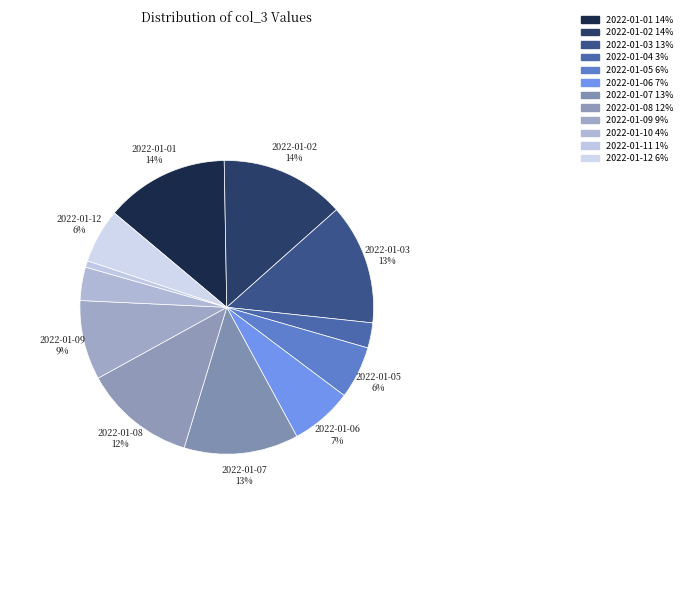

How many slices are in this pie chart?

12